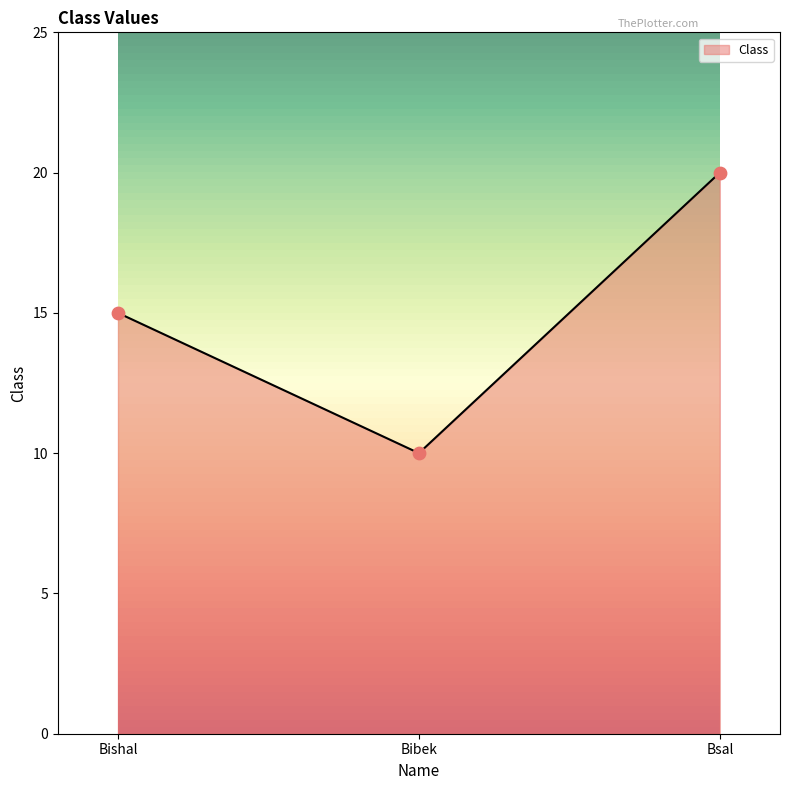

Approximately how many times larger is the value at Bibek compared to Bsal?

0.5